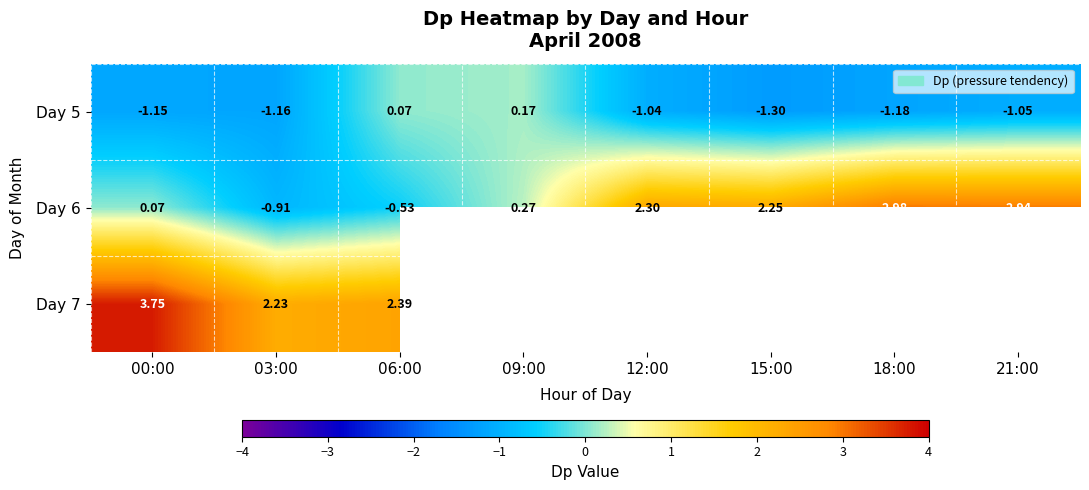

What is the average value of the Day 5 series?

-0.8